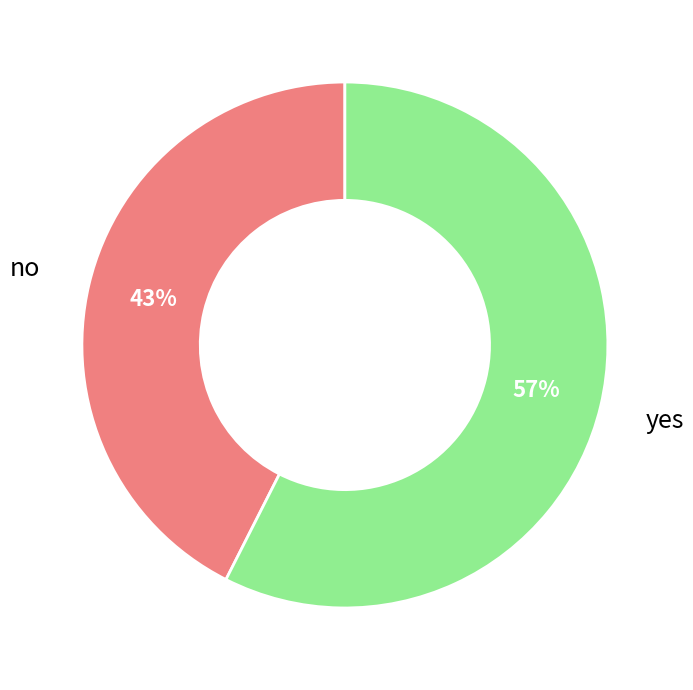

Which slice is the smallest?

no